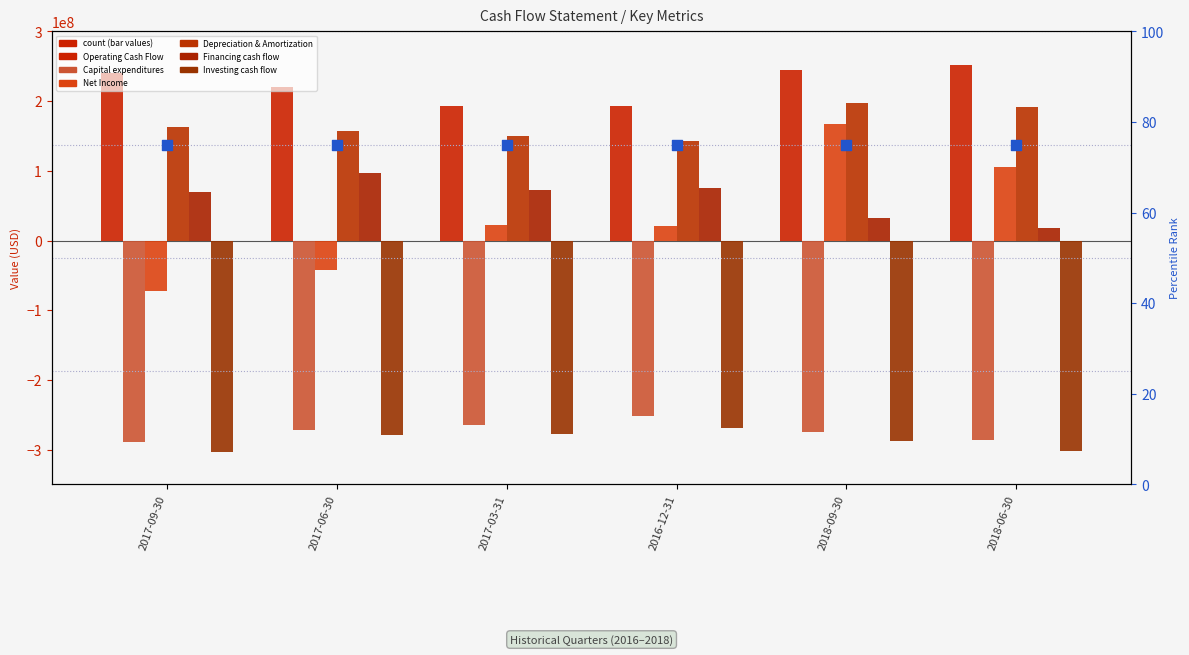

Which series reaches the minimum Y coordinate?

Investing cash flow